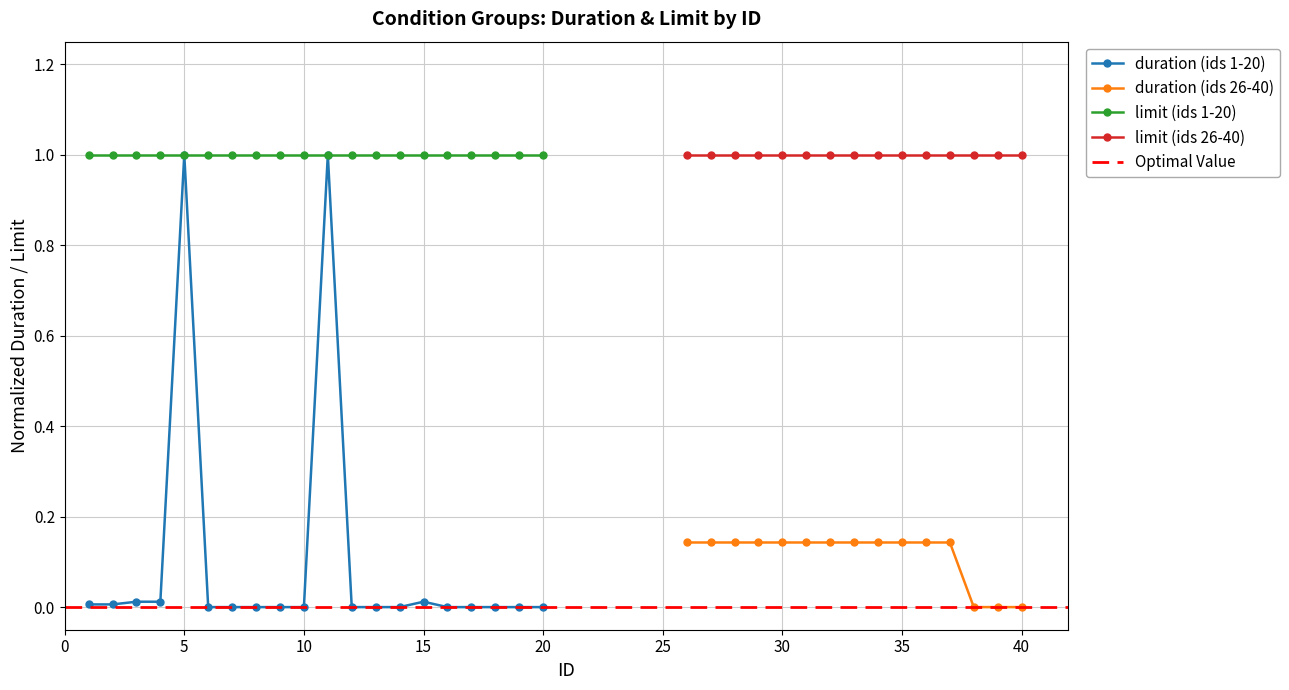

How many values are above zero?

7